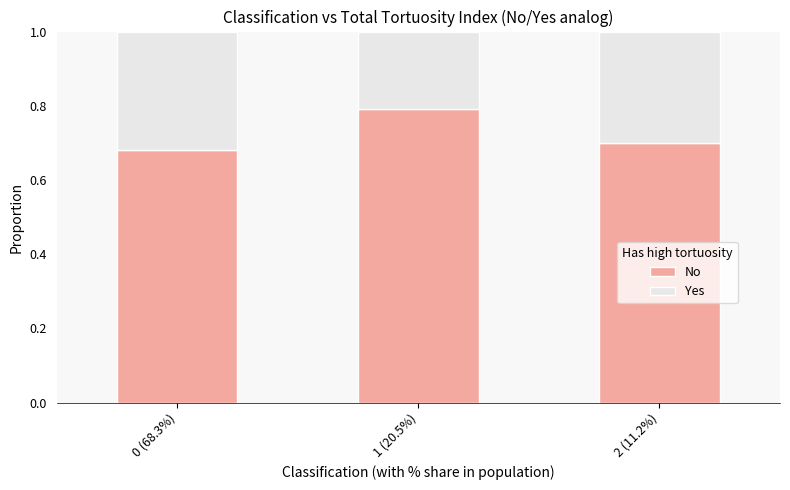

How many data points does each series have?

3